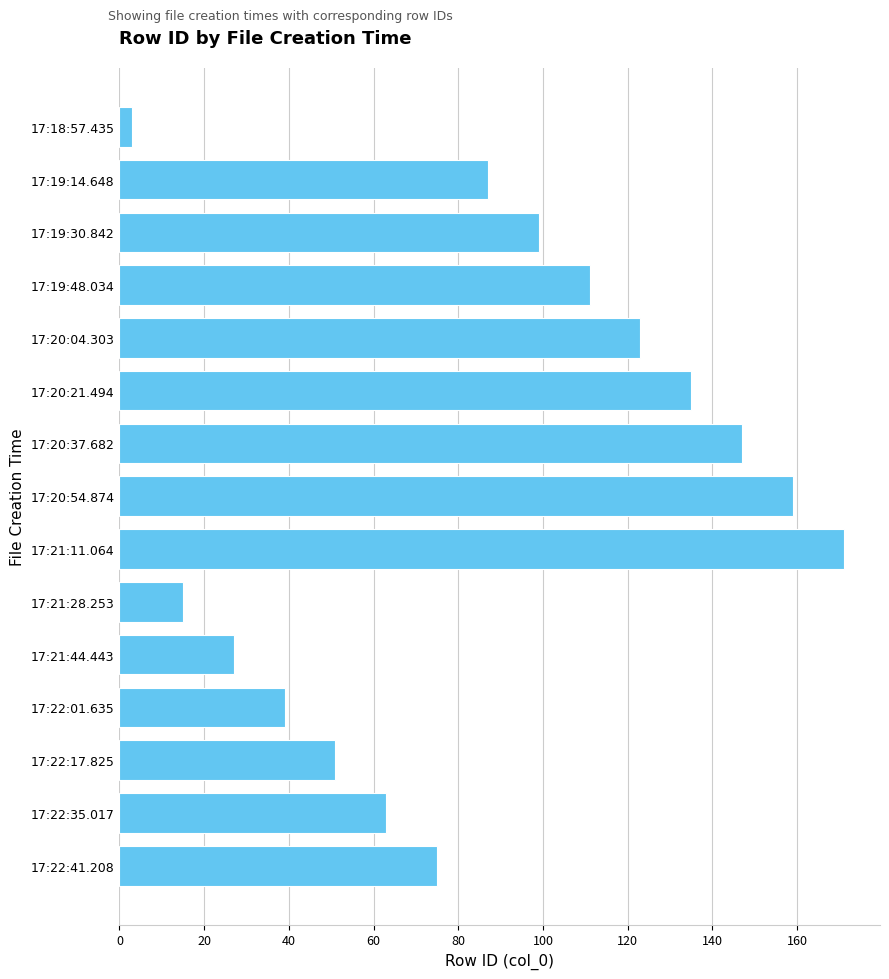

Reading bottom to top, list all the values displayed in this chart.

17:22:41.208=75	17:22:35.017=63	17:22:17.825=51	17:22:01.635=39	17:21:44.443=27	17:21:28.253=15	17:21:11.064=171	17:20:54.874=159	17:20:37.682=147	17:20:21.494=135	17:20:04.303=123	17:19:48.034=111	17:19:30.842=99	17:19:14.648=87	17:18:57.435=3